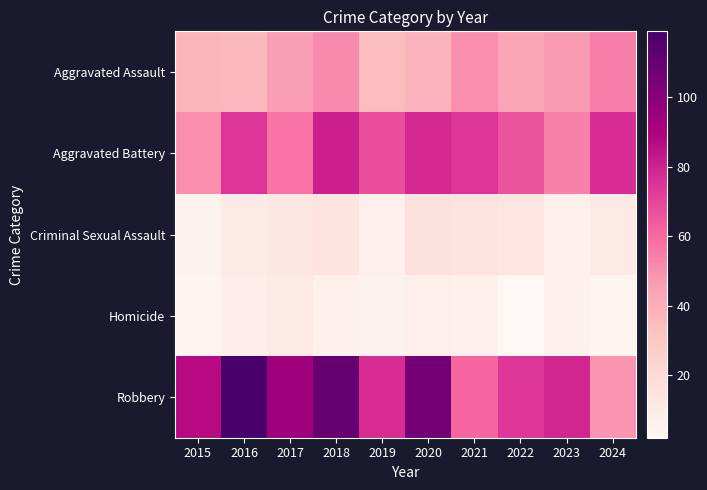

What is the maximum value shown in the chart?

119